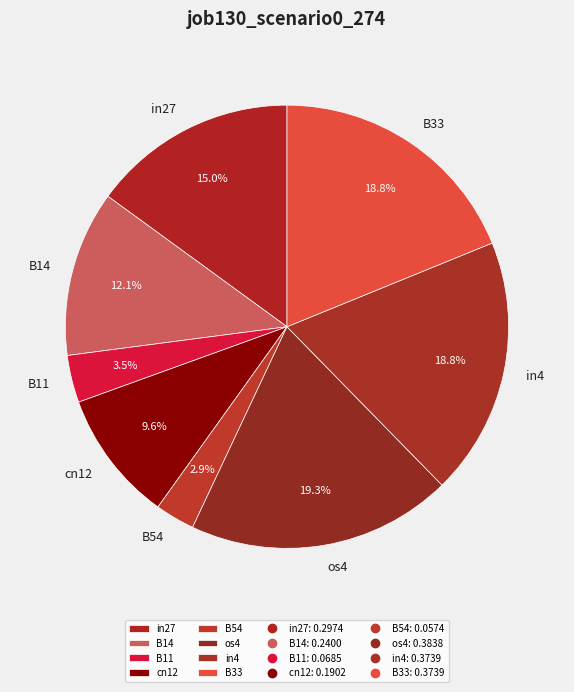

To the nearest percent, what is the difference between the in27 and B11 slice percentages?

12%